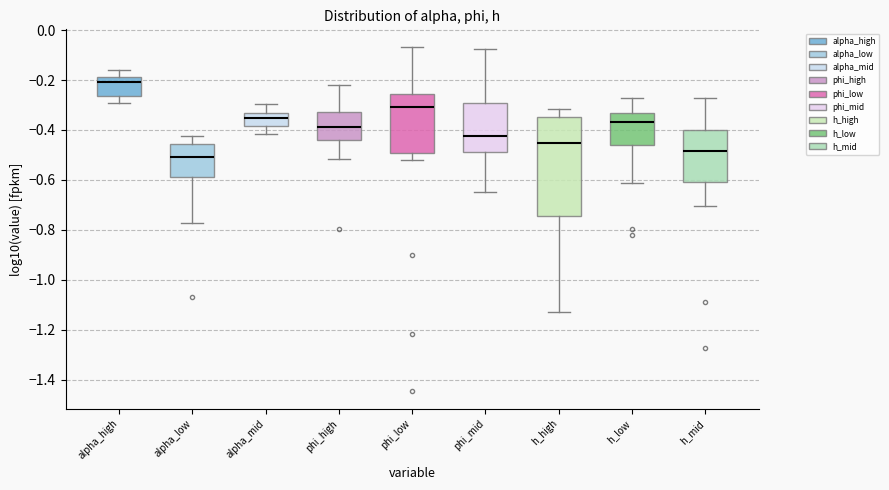

Reading left to right, transcribe this box plot: for each box, give where its median line is, the range the box spans, and where its two whiskers end, as read against the y-axis. The values are not printed on the chart, so give them approximately, as read against the axis.

alpha_high: median -0.20, box -0.26 to -0.18, whiskers -0.30 to -0.16
alpha_low: median -0.50, box -0.58 to -0.46, whiskers -0.78 to -0.42
alpha_mid: median -0.36, box -0.38 to -0.34, whiskers -0.42 to -0.30
phi_high: median -0.38, box -0.44 to -0.32, whiskers -0.52 to -0.22
phi_low: median -0.30, box -0.50 to -0.26, whiskers -0.52 to -0.06
phi_mid: median -0.42, box -0.48 to -0.30, whiskers -0.64 to -0.08
h_high: median -0.46, box -0.74 to -0.34, whiskers -1.14 to -0.32
h_low: median -0.36, box -0.46 to -0.34, whiskers -0.62 to -0.28
h_mid: median -0.48, box -0.60 to -0.40, whiskers -0.70 to -0.28